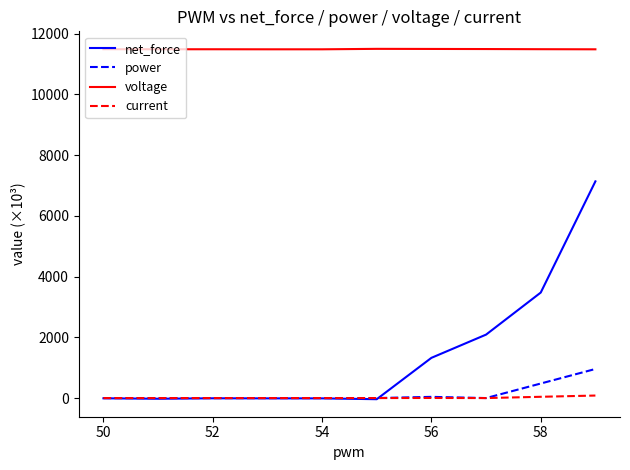

Which series has the widest spread of values?

net_force